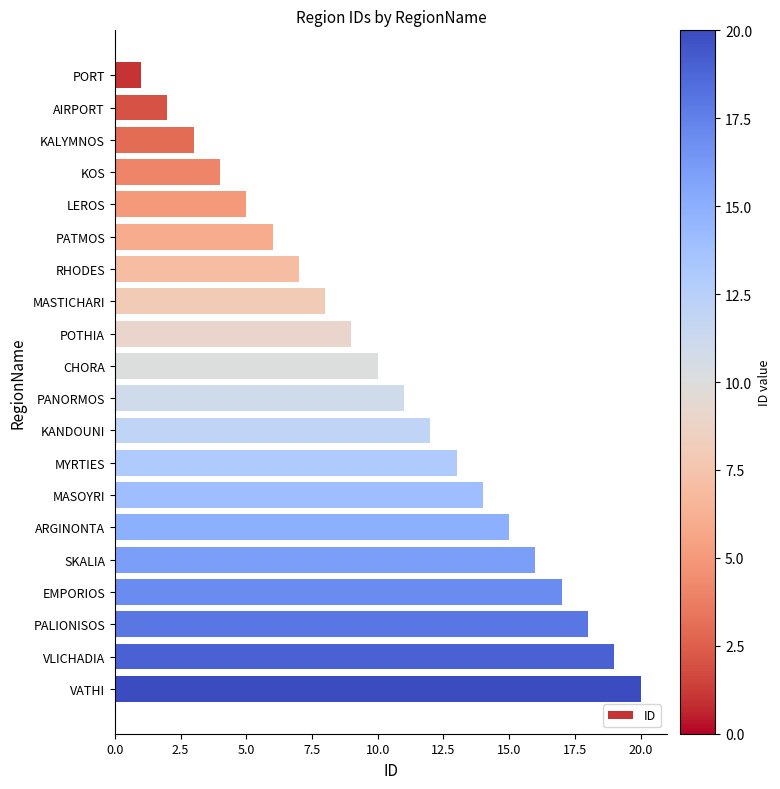

Between KANDOUNI and PORT, which is larger?

KANDOUNI